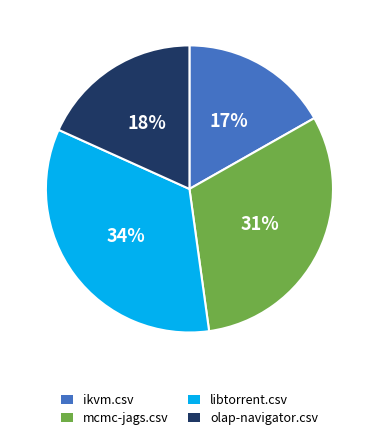

Count the number of slices in the pie.

4